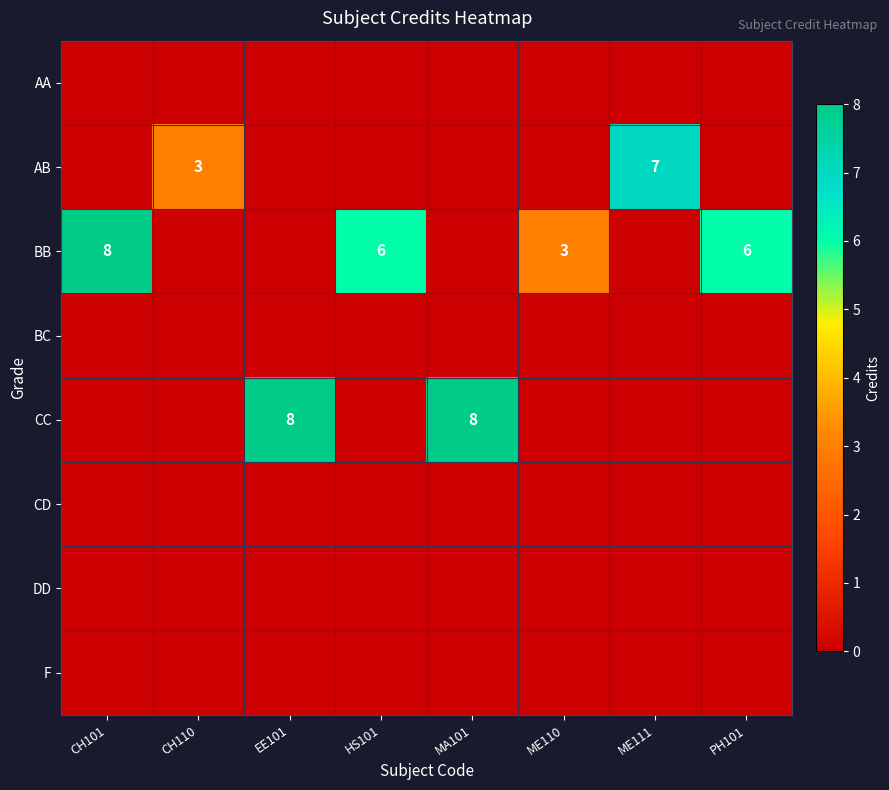

Is it true that CC equals 0 at CH101?

True